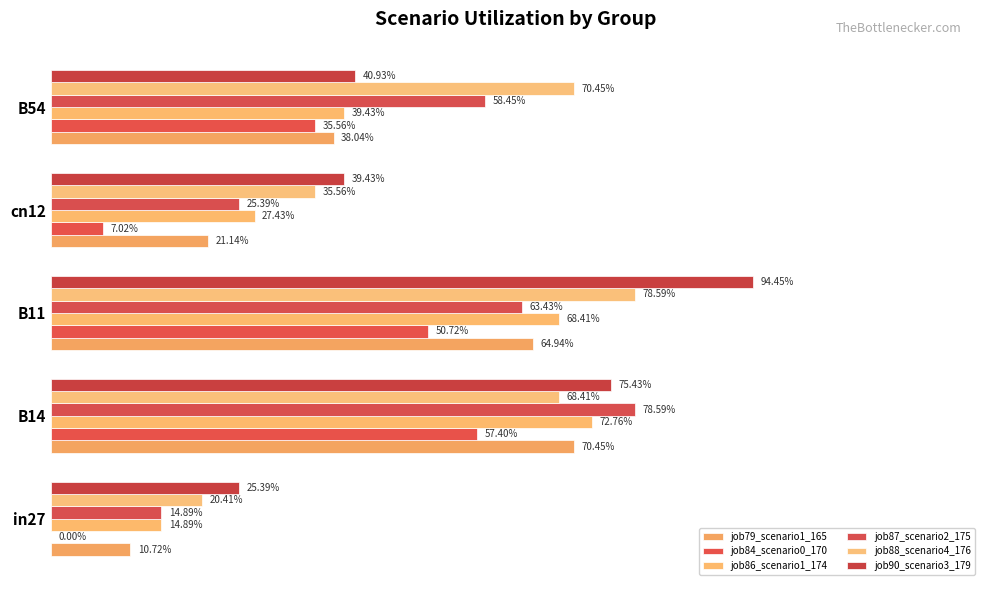

How many bars are there in total?

30